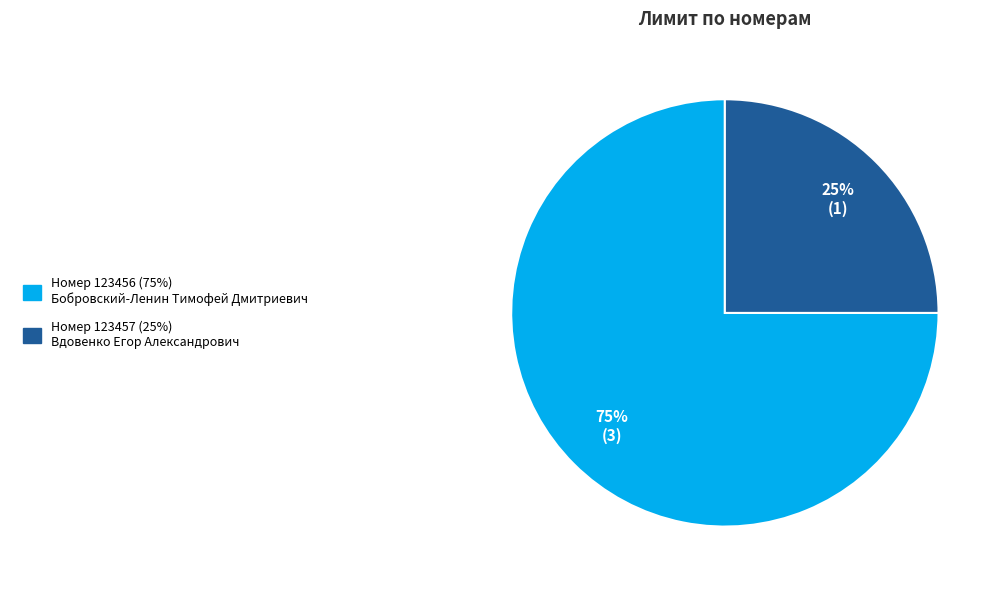

To the nearest percent, what is the average slice percentage?

50%